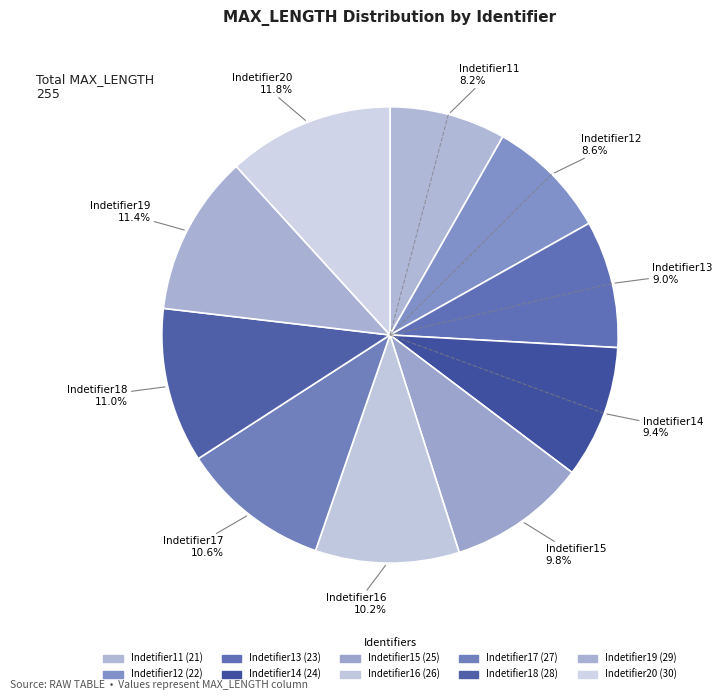

How many segments does this pie chart have?

10